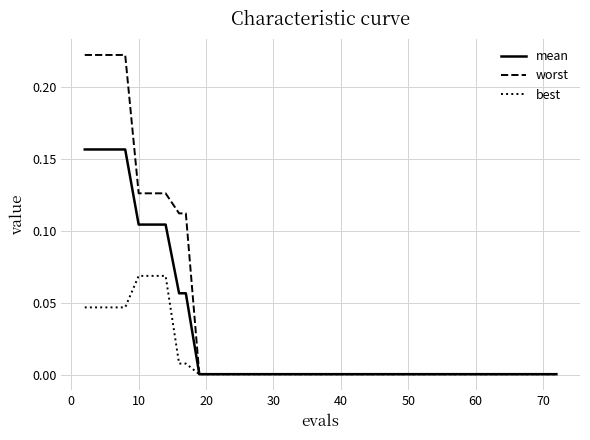

Which series has the largest total across all categories?

worst